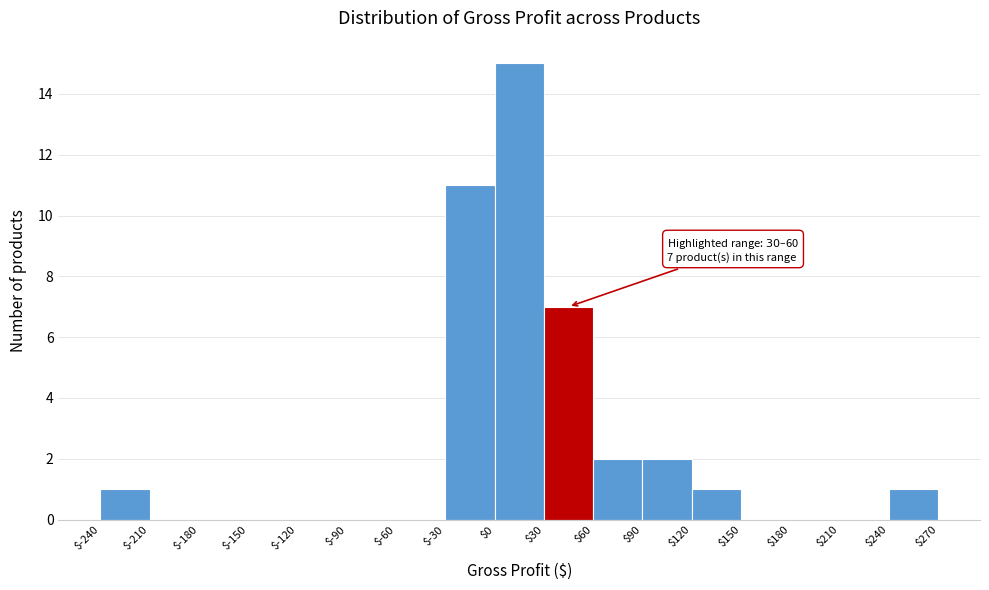

Which range on the x-axis has the tallest bar?

$0 to $30